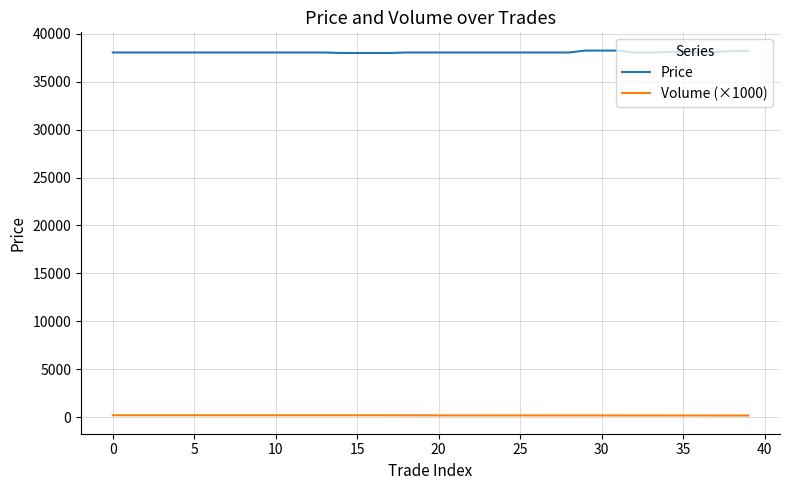

Which series has the largest range (max minus min)?

Price